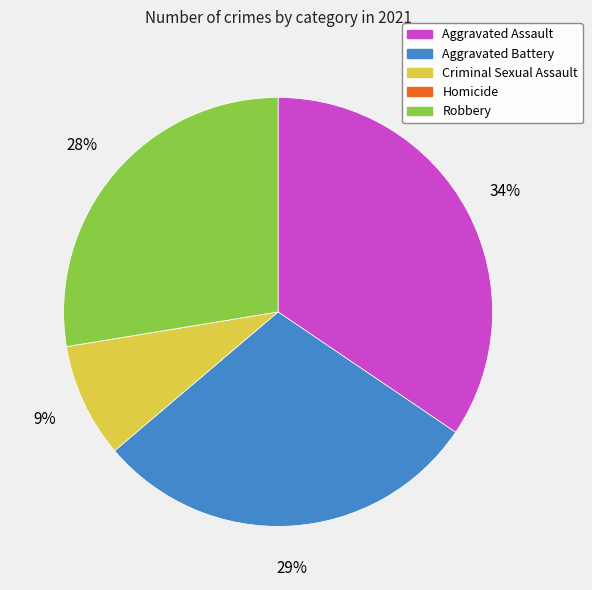

To the nearest percent, what is the average slice percentage?

20%